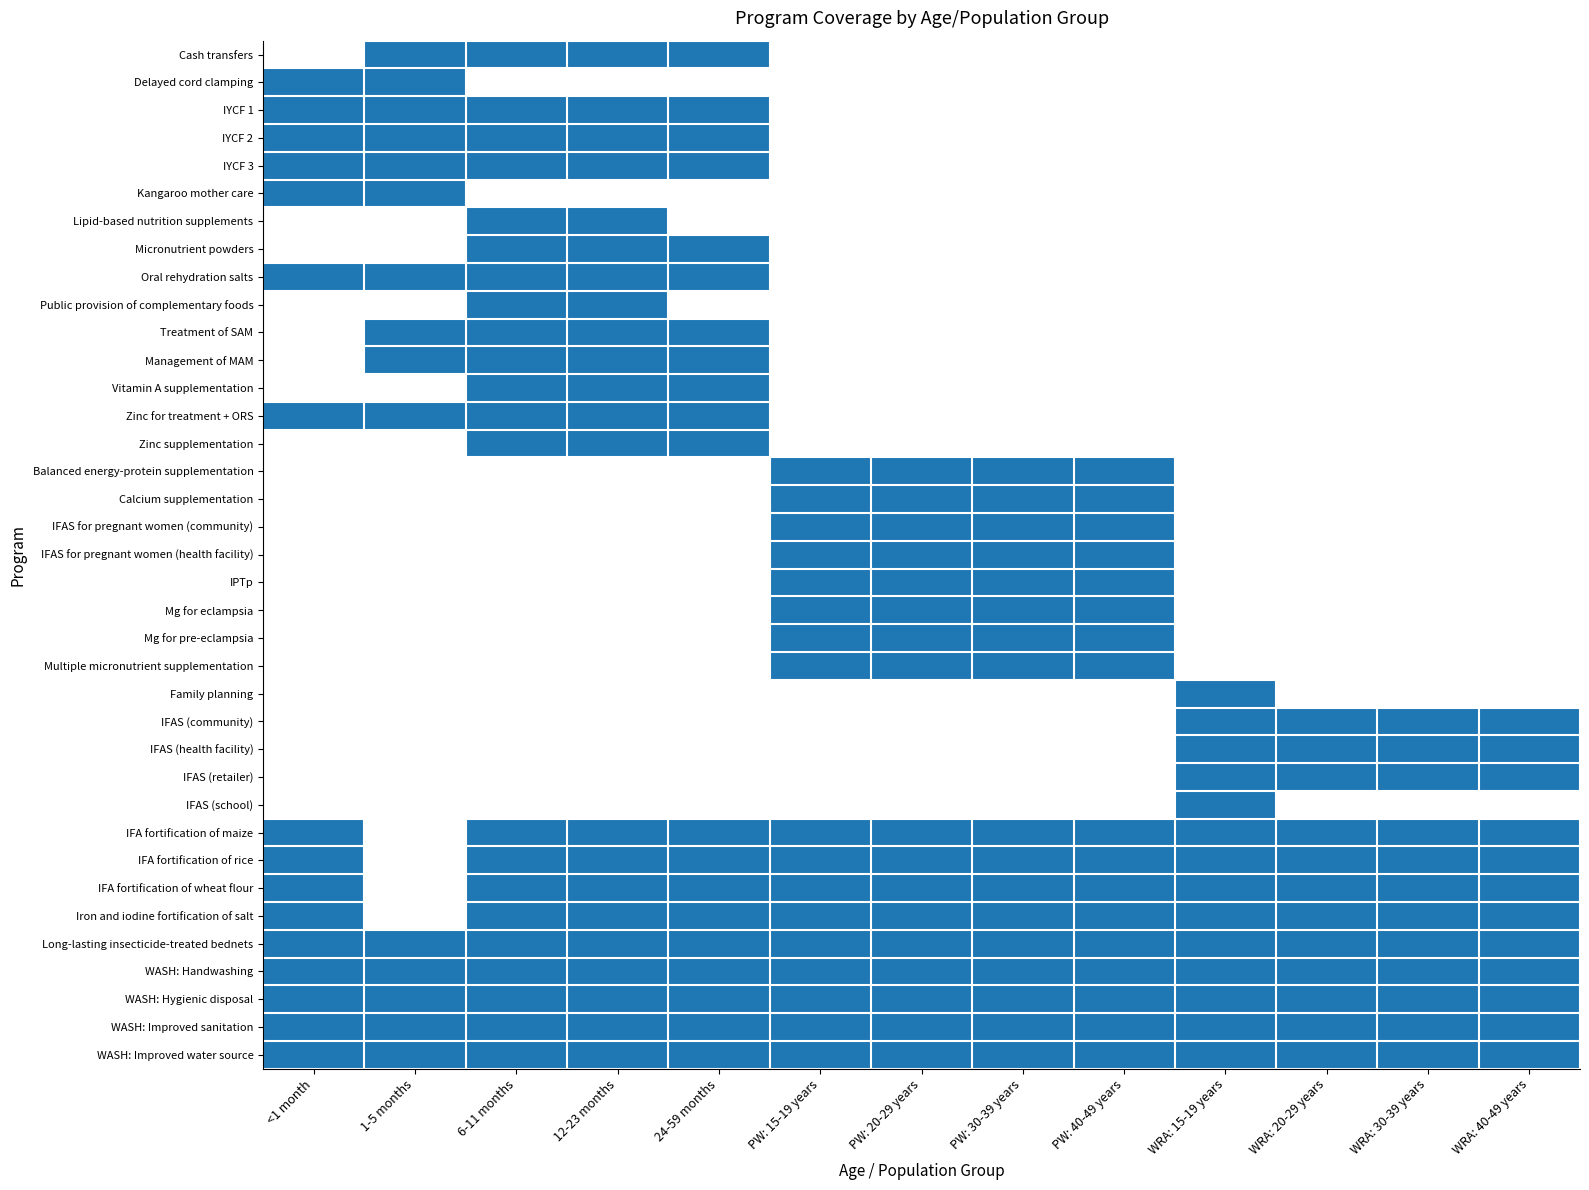

Which label corresponds to the smallest value in the chart?

<1 month